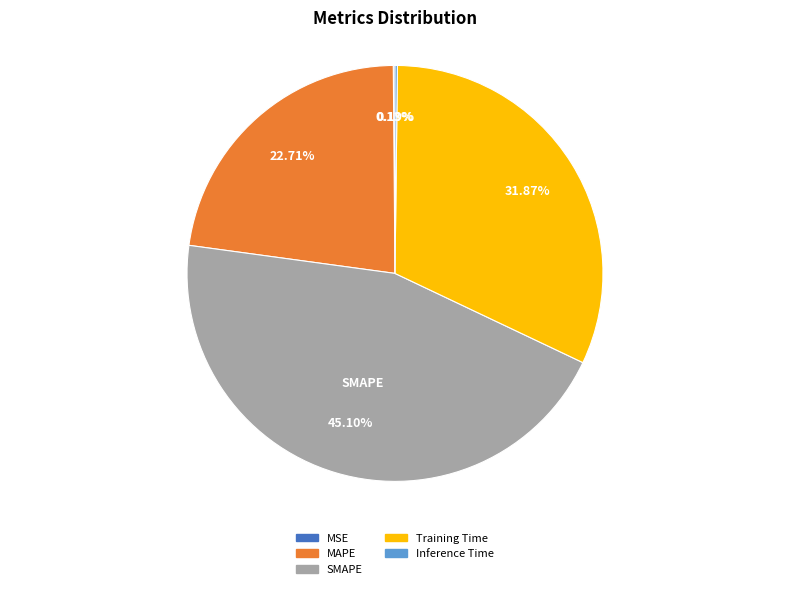

To the nearest percent, what percentage of the pie is SMAPE?

45%